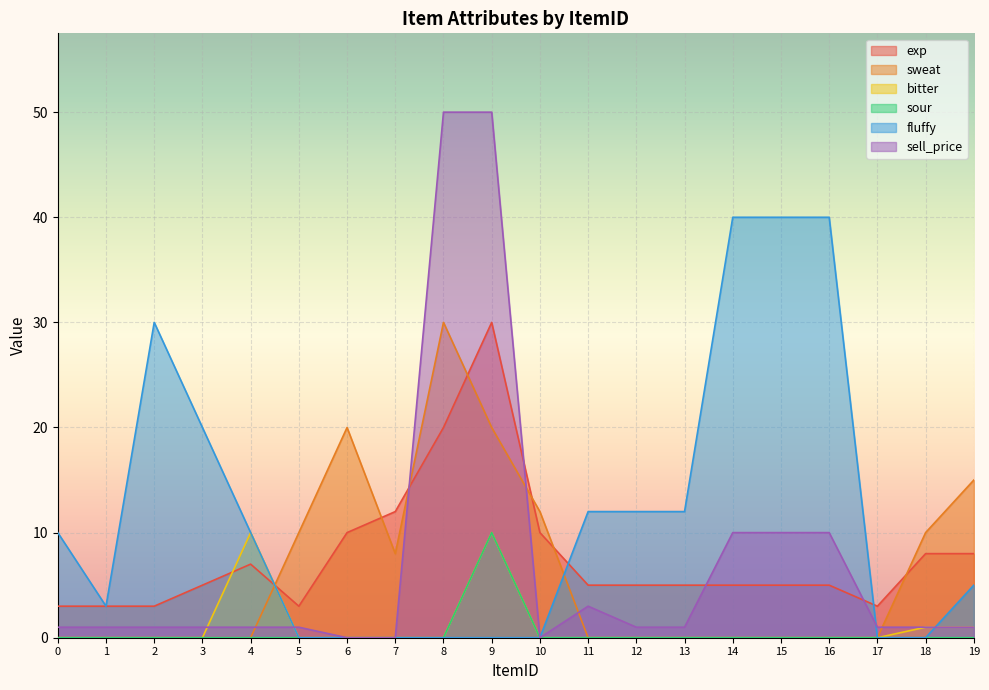

Where is the first local minimum for exp?

5